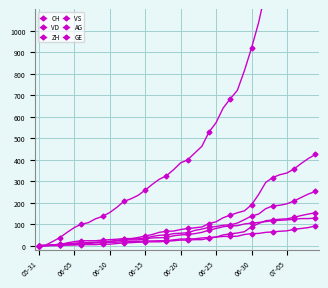

What is the difference between the maximum and second lowest values in the GE series?

91